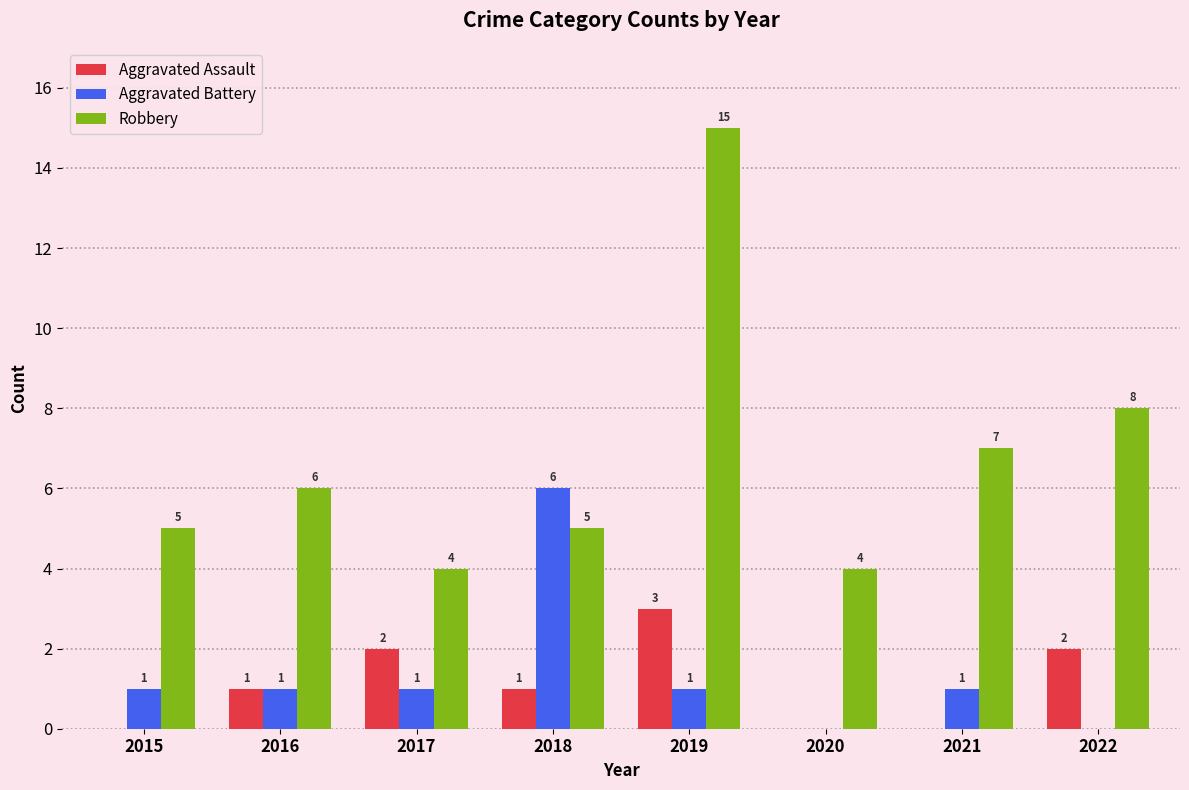

Between 2018 and 2022, which series saw the biggest shift?

Aggravated Battery